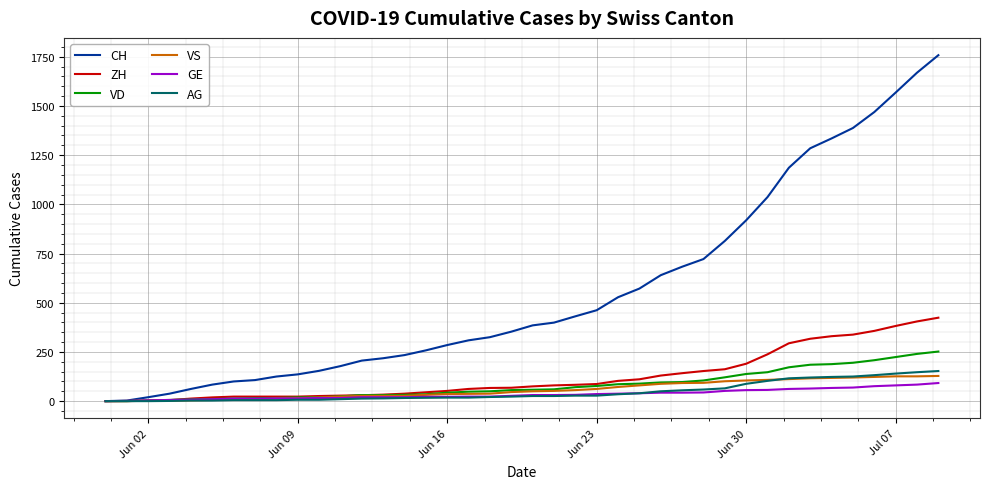

What is the difference between the second highest and minimum values in the ZH series?

405